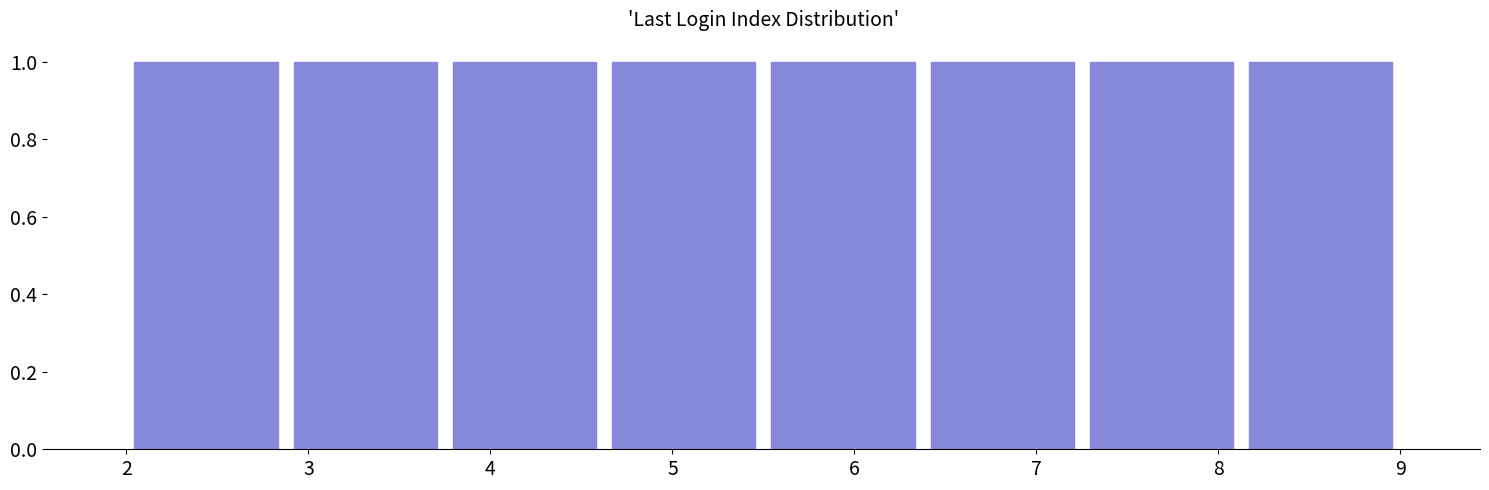

Reading left to right, transcribe this chart: for each bar, give the range it covers on the x-axis and its height. Neither the bar edges nor the heights are printed on the chart, so give them approximately, as read against the axes.

2.0 to 2.9: 1
2.9 to 3.8: 1
3.8 to 4.6: 1
4.6 to 5.5: 1
5.5 to 6.4: 1
6.4 to 7.3: 1
7.3 to 8.1: 1
8.1 to 9.0: 1